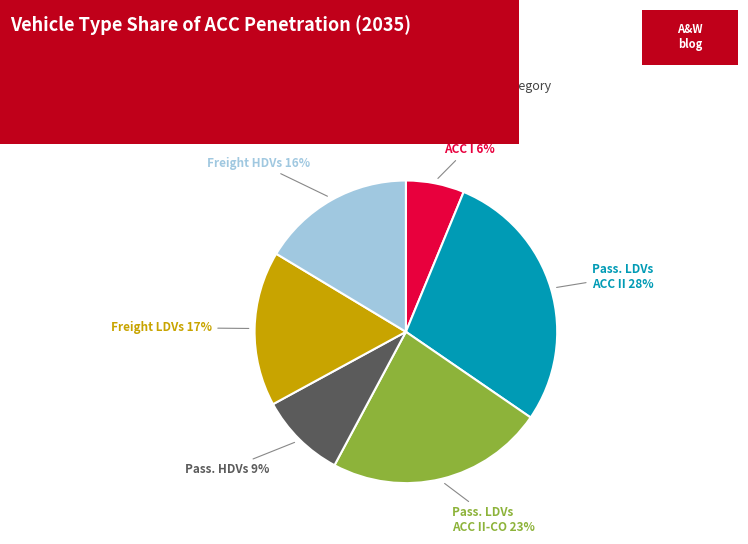

Does any single category account for the majority?

No